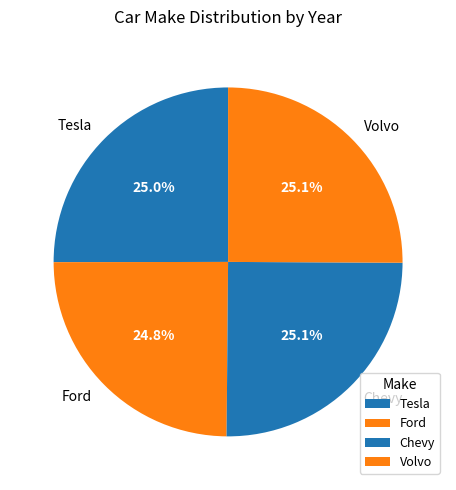

Does Tesla account for over 50% of the chart?

No